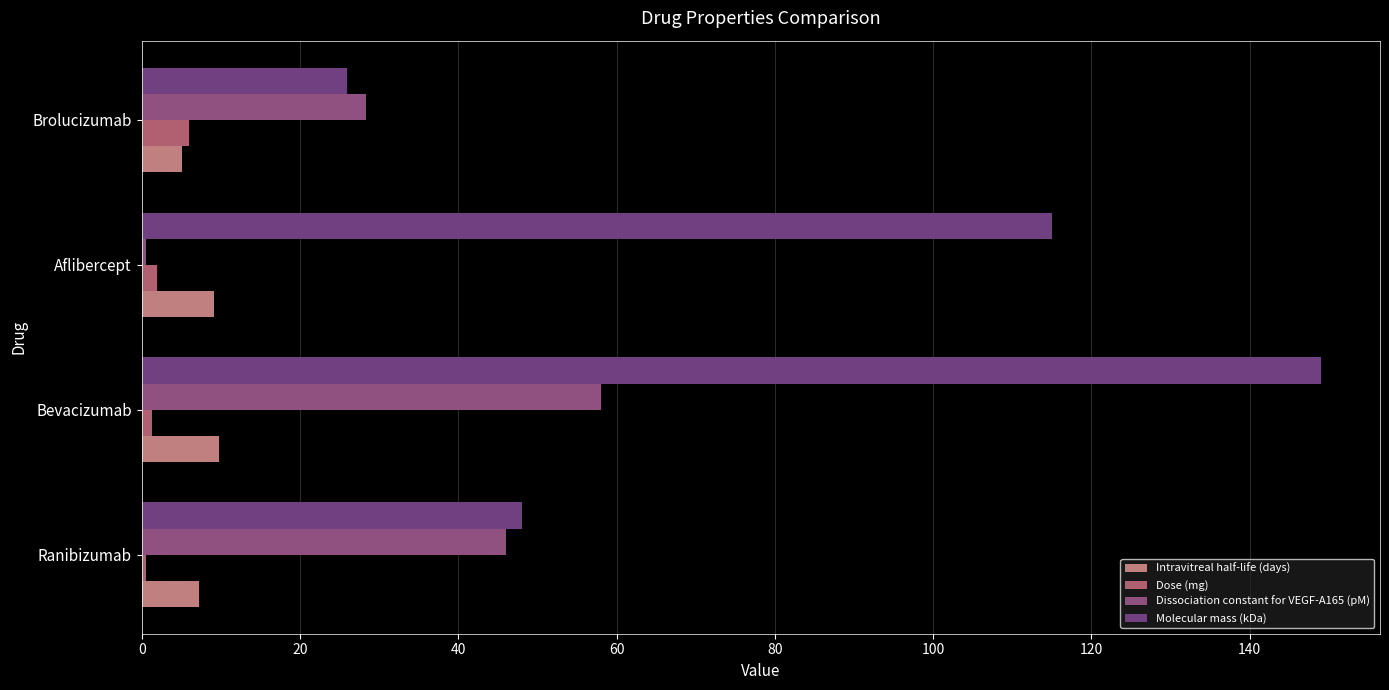

Reading right to left, transcribe all the data shown in this chart.

Intravitreal half-life (days): 5.1	9.1	9.8	7.2
Dose (mg): 6.0	2.0	1.2	0.5
Dissociation constant for VEGF-A165 (pM): 28.4	0.5	58.0	46.0
Molecular mass (kDa): 26.0	115.0	149.0	48.0